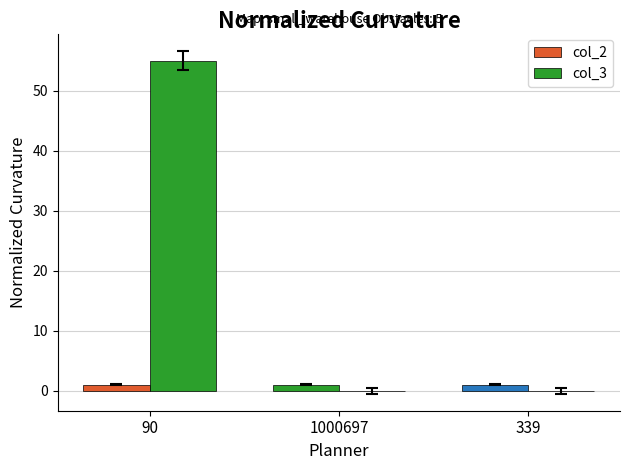

Does the chart contain stacked bars?

No